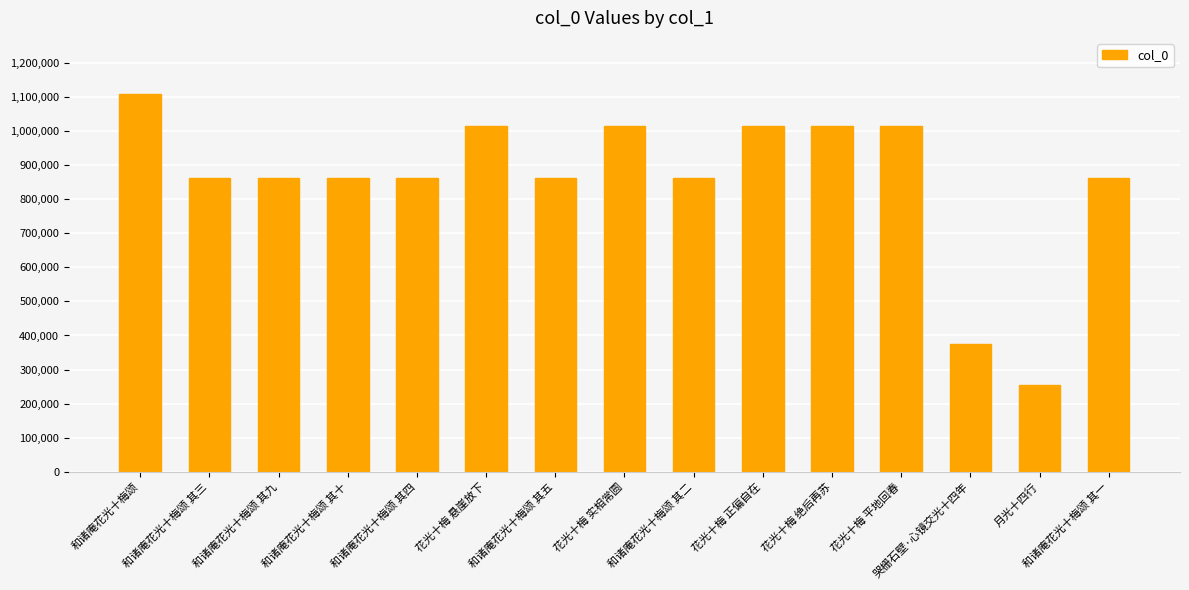

What is the maximum value shown in the chart?

1106784